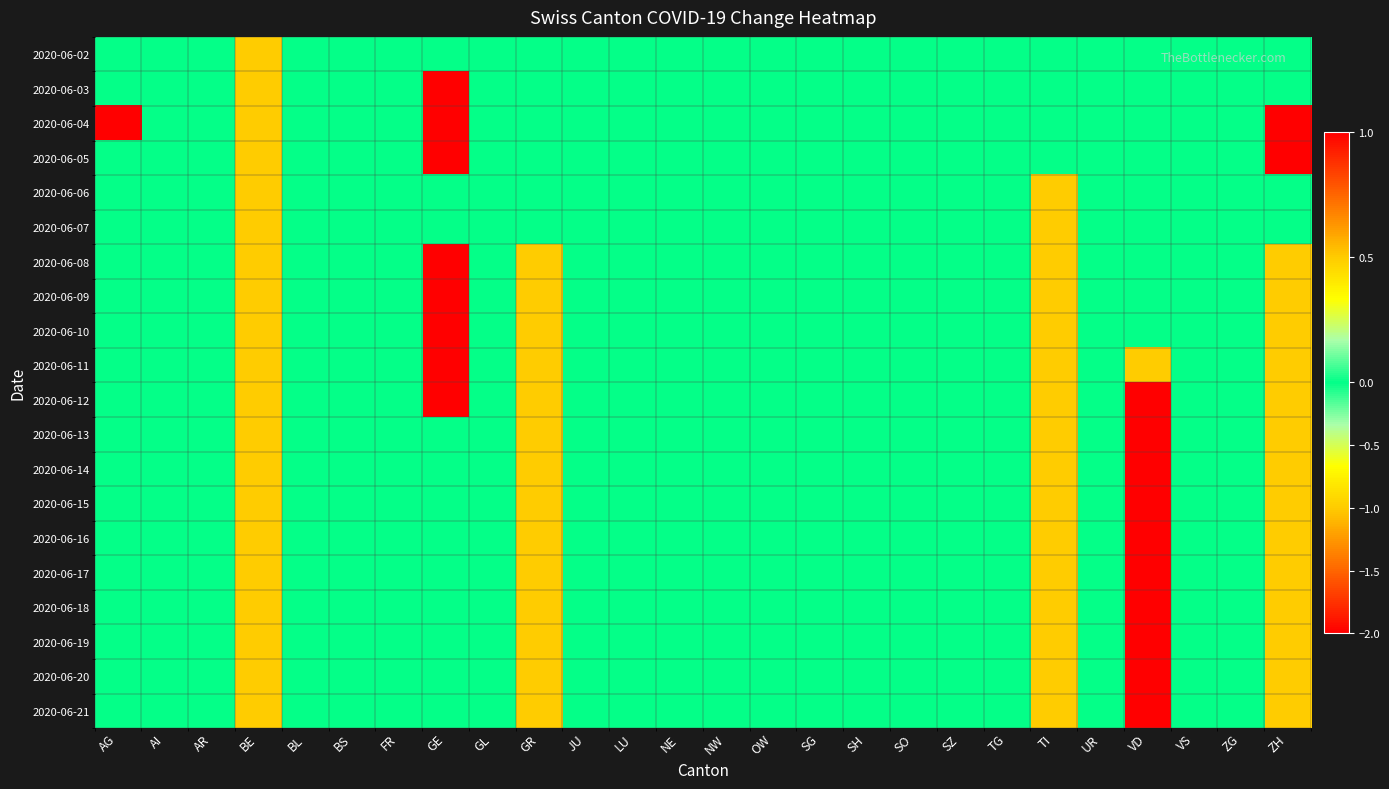

Reading right to left, transcribe all the data shown in this chart.

2020-06-02: ZH=0	ZG=0	VS=0	VD=0	UR=0	TI=0	TG=0	SZ=0	SO=0	SH=0	SG=0	OW=0	NW=0	NE=0	LU=0	JU=0	GR=0	GL=0	GE=0	FR=0	BS=0	BL=0	BE=-1	AR=0	AI=0	AG=0
2020-06-03: ZH=0	ZG=0	VS=0	VD=0	UR=0	TI=0	TG=0	SZ=0	SO=0	SH=0	SG=0	OW=0	NW=0	NE=0	LU=0	JU=0	GR=0	GL=0	GE=1	FR=0	BS=0	BL=0	BE=-1	AR=0	AI=0	AG=0
2020-06-04: ZH=1	ZG=0	VS=0	VD=0	UR=0	TI=0	TG=0	SZ=0	SO=0	SH=0	SG=0	OW=0	NW=0	NE=0	LU=0	JU=0	GR=0	GL=0	GE=1	FR=0	BS=0	BL=0	BE=-1	AR=0	AI=0	AG=1
2020-06-05: ZH=1	ZG=0	VS=0	VD=0	UR=0	TI=0	TG=0	SZ=0	SO=0	SH=0	SG=0	OW=0	NW=0	NE=0	LU=0	JU=0	GR=0	GL=0	GE=1	FR=0	BS=0	BL=0	BE=-1	AR=0	AI=0	AG=0
2020-06-06: ZH=0	ZG=0	VS=0	VD=0	UR=0	TI=-1	TG=0	SZ=0	SO=0	SH=0	SG=0	OW=0	NW=0	NE=0	LU=0	JU=0	GR=0	GL=0	GE=0	FR=0	BS=0	BL=0	BE=-1	AR=0	AI=0	AG=0
2020-06-07: ZH=0	ZG=0	VS=0	VD=0	UR=0	TI=-1	TG=0	SZ=0	SO=0	SH=0	SG=0	OW=0	NW=0	NE=0	LU=0	JU=0	GR=0	GL=0	GE=0	FR=0	BS=0	BL=0	BE=-1	AR=0	AI=0	AG=0
2020-06-08: ZH=-1	ZG=0	VS=0	VD=0	UR=0	TI=-1	TG=0	SZ=0	SO=0	SH=0	SG=0	OW=0	NW=0	NE=0	LU=0	JU=0	GR=-1	GL=0	GE=1	FR=0	BS=0	BL=0	BE=-1	AR=0	AI=0	AG=0
2020-06-09: ZH=-1	ZG=0	VS=0	VD=0	UR=0	TI=-1	TG=0	SZ=0	SO=0	SH=0	SG=0	OW=0	NW=0	NE=0	LU=0	JU=0	GR=-1	GL=0	GE=1	FR=0	BS=0	BL=0	BE=-1	AR=0	AI=0	AG=0
2020-06-10: ZH=-1	ZG=0	VS=0	VD=0	UR=0	TI=-1	TG=0	SZ=0	SO=0	SH=0	SG=0	OW=0	NW=0	NE=0	LU=0	JU=0	GR=-1	GL=0	GE=1	FR=0	BS=0	BL=0	BE=-1	AR=0	AI=0	AG=0
2020-06-11: ZH=-1	ZG=0	VS=0	VD=-1	UR=0	TI=-1	TG=0	SZ=0	SO=0	SH=0	SG=0	OW=0	NW=0	NE=0	LU=0	JU=0	GR=-1	GL=0	GE=1	FR=0	BS=0	BL=0	BE=-1	AR=0	AI=0	AG=0
2020-06-12: ZH=-1	ZG=0	VS=0	VD=-2	UR=0	TI=-1	TG=0	SZ=0	SO=0	SH=0	SG=0	OW=0	NW=0	NE=0	LU=0	JU=0	GR=-1	GL=0	GE=1	FR=0	BS=0	BL=0	BE=-1	AR=0	AI=0	AG=0
2020-06-13: ZH=-1	ZG=0	VS=0	VD=-2	UR=0	TI=-1	TG=0	SZ=0	SO=0	SH=0	SG=0	OW=0	NW=0	NE=0	LU=0	JU=0	GR=-1	GL=0	GE=0	FR=0	BS=0	BL=0	BE=-1	AR=0	AI=0	AG=0
2020-06-14: ZH=-1	ZG=0	VS=0	VD=-2	UR=0	TI=-1	TG=0	SZ=0	SO=0	SH=0	SG=0	OW=0	NW=0	NE=0	LU=0	JU=0	GR=-1	GL=0	GE=0	FR=0	BS=0	BL=0	BE=-1	AR=0	AI=0	AG=0
2020-06-15: ZH=-1	ZG=0	VS=0	VD=-2	UR=0	TI=-1	TG=0	SZ=0	SO=0	SH=0	SG=0	OW=0	NW=0	NE=0	LU=0	JU=0	GR=-1	GL=0	GE=0	FR=0	BS=0	BL=0	BE=-1	AR=0	AI=0	AG=0
2020-06-16: ZH=-1	ZG=0	VS=0	VD=-2	UR=0	TI=-1	TG=0	SZ=0	SO=0	SH=0	SG=0	OW=0	NW=0	NE=0	LU=0	JU=0	GR=-1	GL=0	GE=0	FR=0	BS=0	BL=0	BE=-1	AR=0	AI=0	AG=0
2020-06-17: ZH=-1	ZG=0	VS=0	VD=-2	UR=0	TI=-1	TG=0	SZ=0	SO=0	SH=0	SG=0	OW=0	NW=0	NE=0	LU=0	JU=0	GR=-1	GL=0	GE=0	FR=0	BS=0	BL=0	BE=-1	AR=0	AI=0	AG=0
2020-06-18: ZH=-1	ZG=0	VS=0	VD=-2	UR=0	TI=-1	TG=0	SZ=0	SO=0	SH=0	SG=0	OW=0	NW=0	NE=0	LU=0	JU=0	GR=-1	GL=0	GE=0	FR=0	BS=0	BL=0	BE=-1	AR=0	AI=0	AG=0
2020-06-19: ZH=-1	ZG=0	VS=0	VD=-2	UR=0	TI=-1	TG=0	SZ=0	SO=0	SH=0	SG=0	OW=0	NW=0	NE=0	LU=0	JU=0	GR=-1	GL=0	GE=0	FR=0	BS=0	BL=0	BE=-1	AR=0	AI=0	AG=0
2020-06-20: ZH=-1	ZG=0	VS=0	VD=-2	UR=0	TI=-1	TG=0	SZ=0	SO=0	SH=0	SG=0	OW=0	NW=0	NE=0	LU=0	JU=0	GR=-1	GL=0	GE=0	FR=0	BS=0	BL=0	BE=-1	AR=0	AI=0	AG=0
2020-06-21: ZH=-1	ZG=0	VS=0	VD=-2	UR=0	TI=-1	TG=0	SZ=0	SO=0	SH=0	SG=0	OW=0	NW=0	NE=0	LU=0	JU=0	GR=-1	GL=0	GE=0	FR=0	BS=0	BL=0	BE=-1	AR=0	AI=0	AG=0